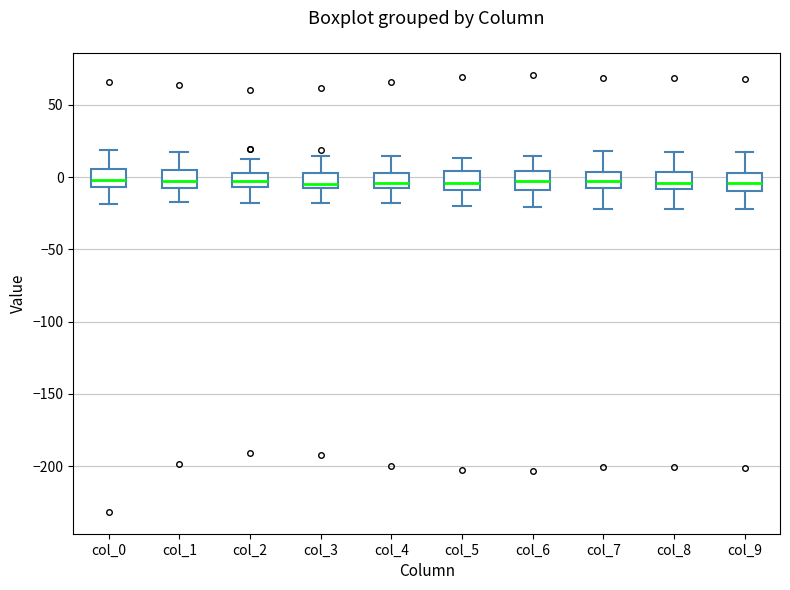

Reading left to right, read every box against the y-axis: the position of its median line, the range the box covers, and the ends of its whiskers. The values are not printed on the chart, so give them approximately, as read against the axis.

col_0: median 0, box -5 to 5, whiskers -20 to 20
col_1: median 0, box -5 to 5, whiskers -15 to 20
col_2: median -5 (inside the box), box -5 to 5, whiskers -20 to 15
col_3: median -5 (just above the box's lower edge), box -5 to 5, whiskers -20 to 15
col_4: median -5, box -10 to 5, whiskers -20 to 15
col_5: median -5, box -10 to 5, whiskers -20 to 15
col_6: median -5, box -10 to 5, whiskers -20 to 15
col_7: median -5, box -10 to 5, whiskers -20 to 20
col_8: median -5, box -10 to 5, whiskers -20 to 20
col_9: median -5, box -10 to 5, whiskers -20 to 20